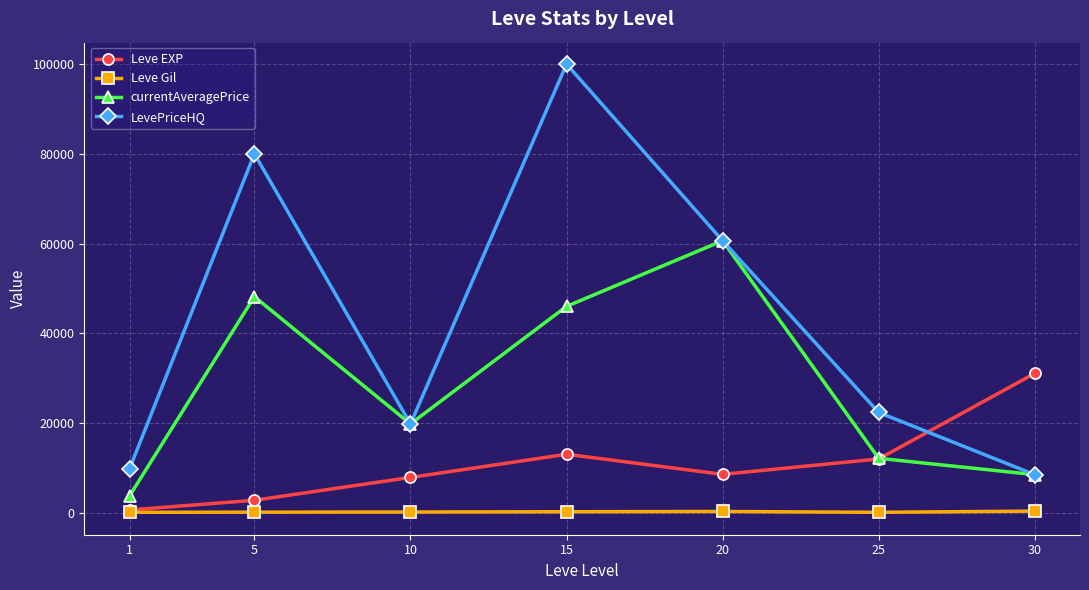

What is the difference between the maximum and minimum values in the currentAveragePrice series?

56880